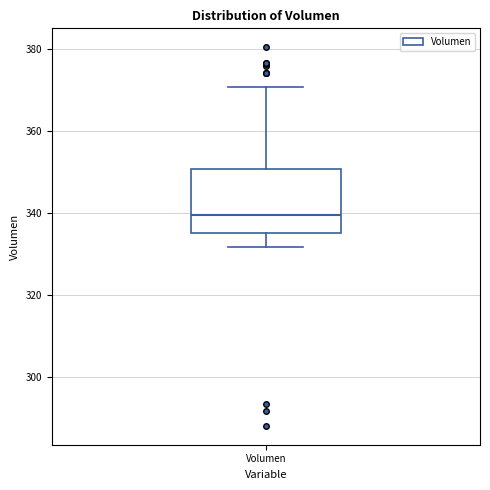

Where is the upper edge of the box for Volumen on the y-axis? The values are not printed on the chart, so give them approximately, as read against the axis.

350